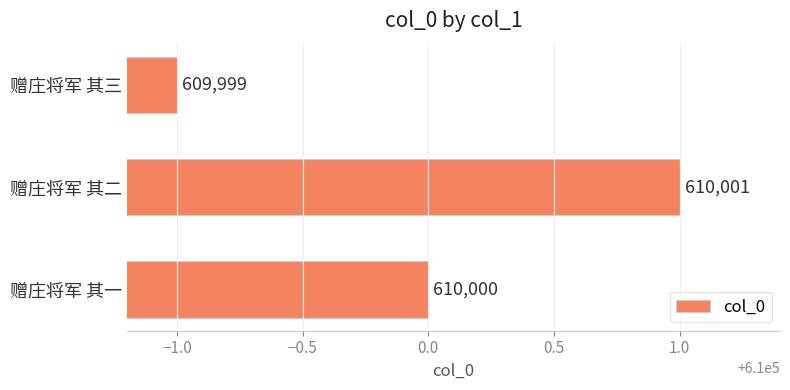

At which category does the chart reach its peak across all series?

赠庄将军 其二